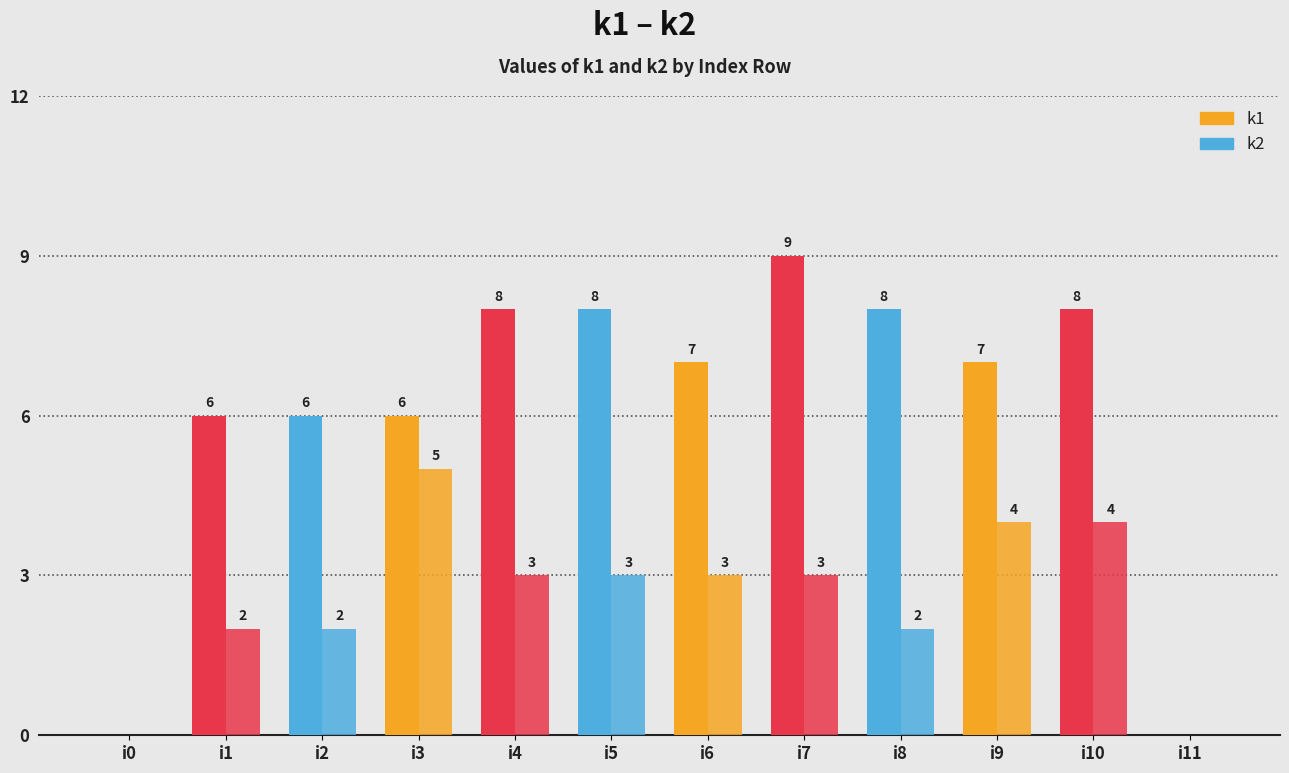

Which series has the widest spread of values?

k1